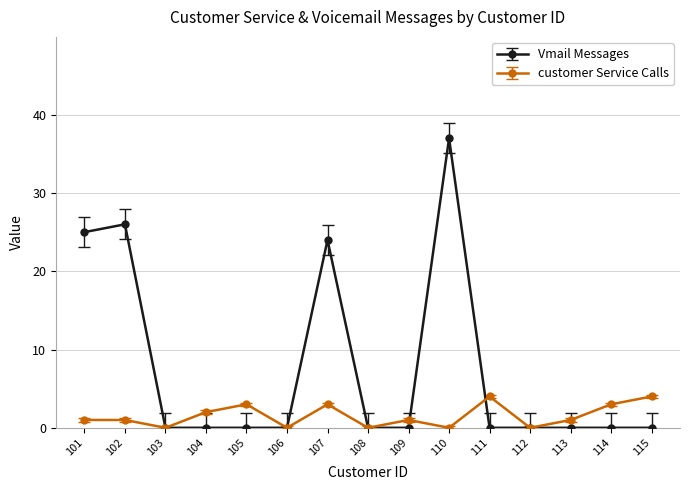

Where is the first local minimum for customer Service Calls?

103